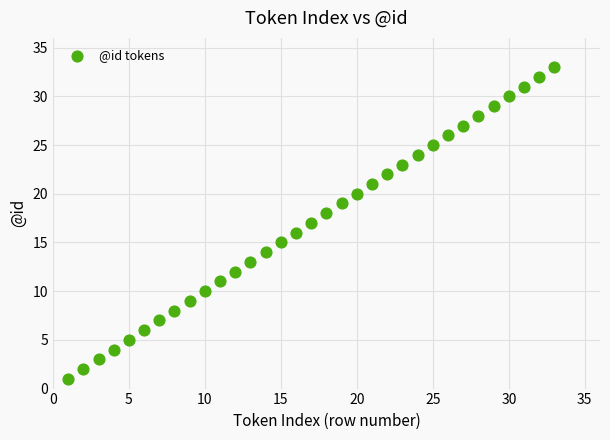

What is the range of Y values (max minus min)?

32